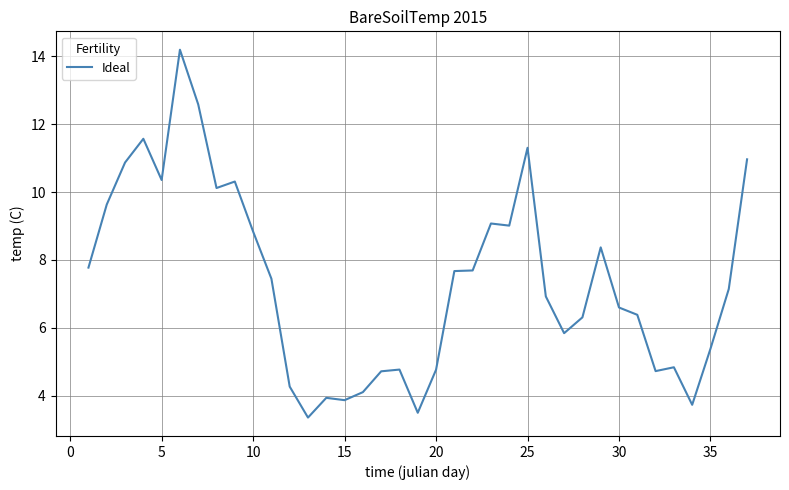

Count the number of values greater than 7.

19